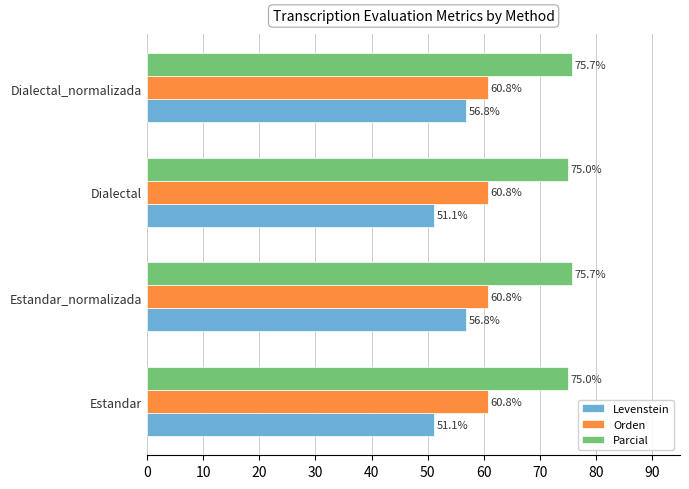

List the series in order of their peak value, lowest first.

Levenstein, Orden, Parcial